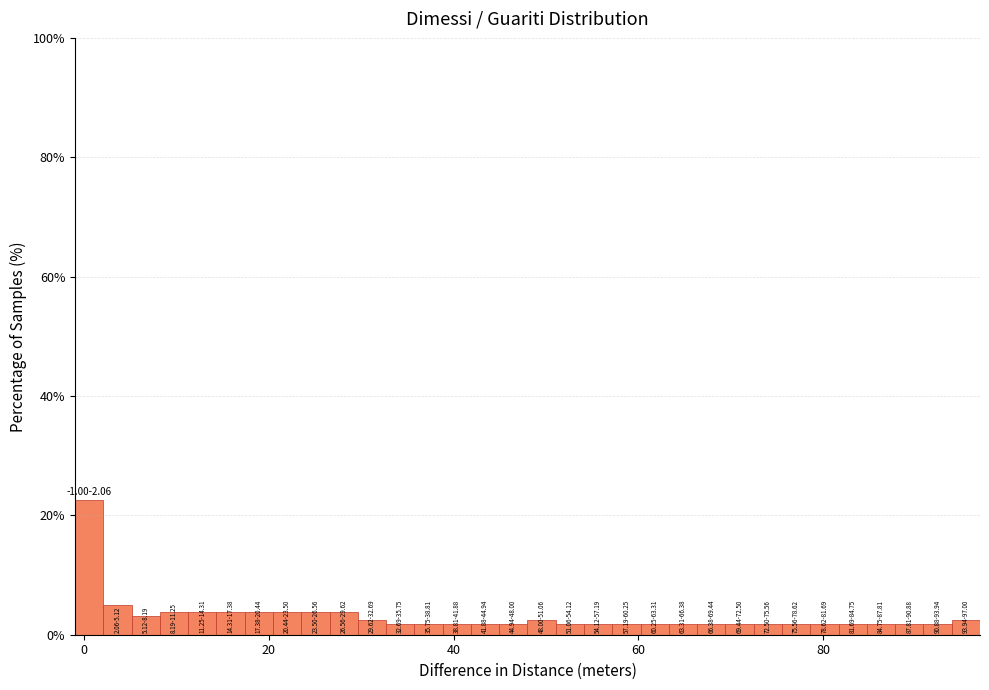

Around what value on the x-axis is the tallest bar? Give the approximate position of its centre, as read against the axis.

0